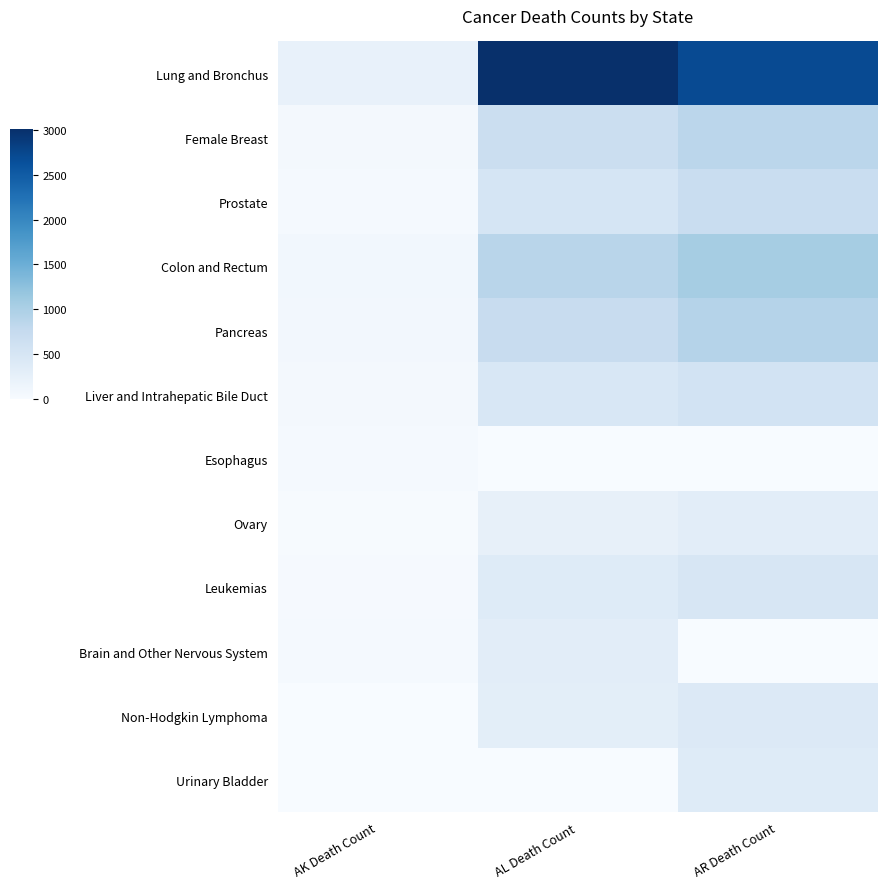

Reading left to right, extract all data points from this chart.

Lung and Bronchus: AK Death Count=230	AL Death Count=3009	AR Death Count=2702
Female Breast: AK Death Count=68	AL Death Count=678	AR Death Count=850
Prostate: AK Death Count=43	AL Death Count=512	AR Death Count=702
Colon and Rectum: AK Death Count=93	AL Death Count=871	AR Death Count=1055
Pancreas: AK Death Count=81	AL Death Count=724	AR Death Count=908
Liver and Intrahepatic Bile Duct: AK Death Count=51	AL Death Count=464	AR Death Count=555
Esophagus: AK Death Count=44	AL Death Count=0	AR Death Count=0
Ovary: AK Death Count=20	AL Death Count=244	AR Death Count=312
Leukemias: AK Death Count=34	AL Death Count=376	AR Death Count=482
Brain and Other Nervous System: AK Death Count=39	AL Death Count=311	AR Death Count=0
Non-Hodgkin Lymphoma: AK Death Count=0	AL Death Count=303	AR Death Count=400
Urinary Bladder: AK Death Count=0	AL Death Count=0	AR Death Count=368